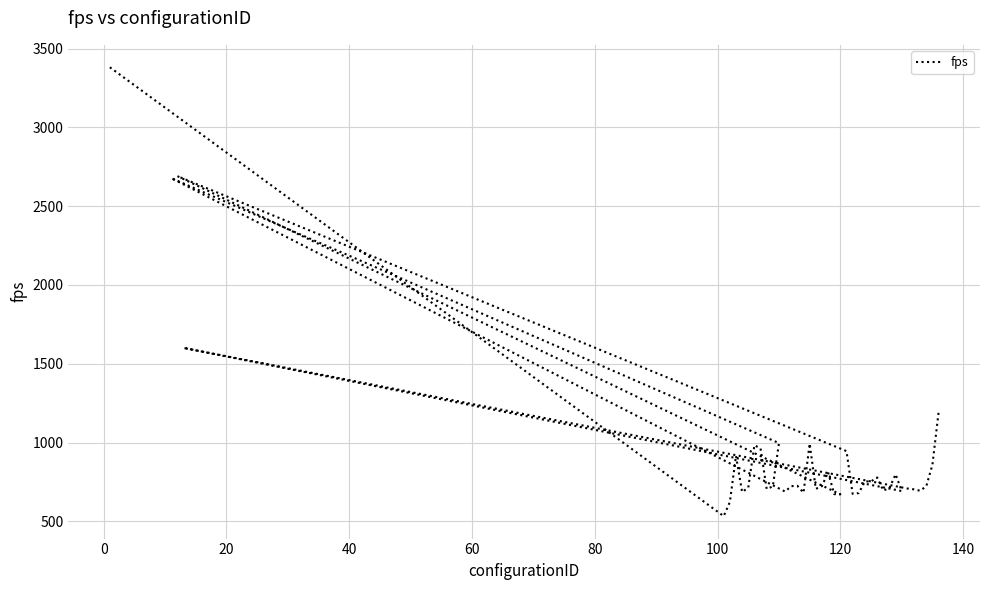

How many data points does each series have?

40